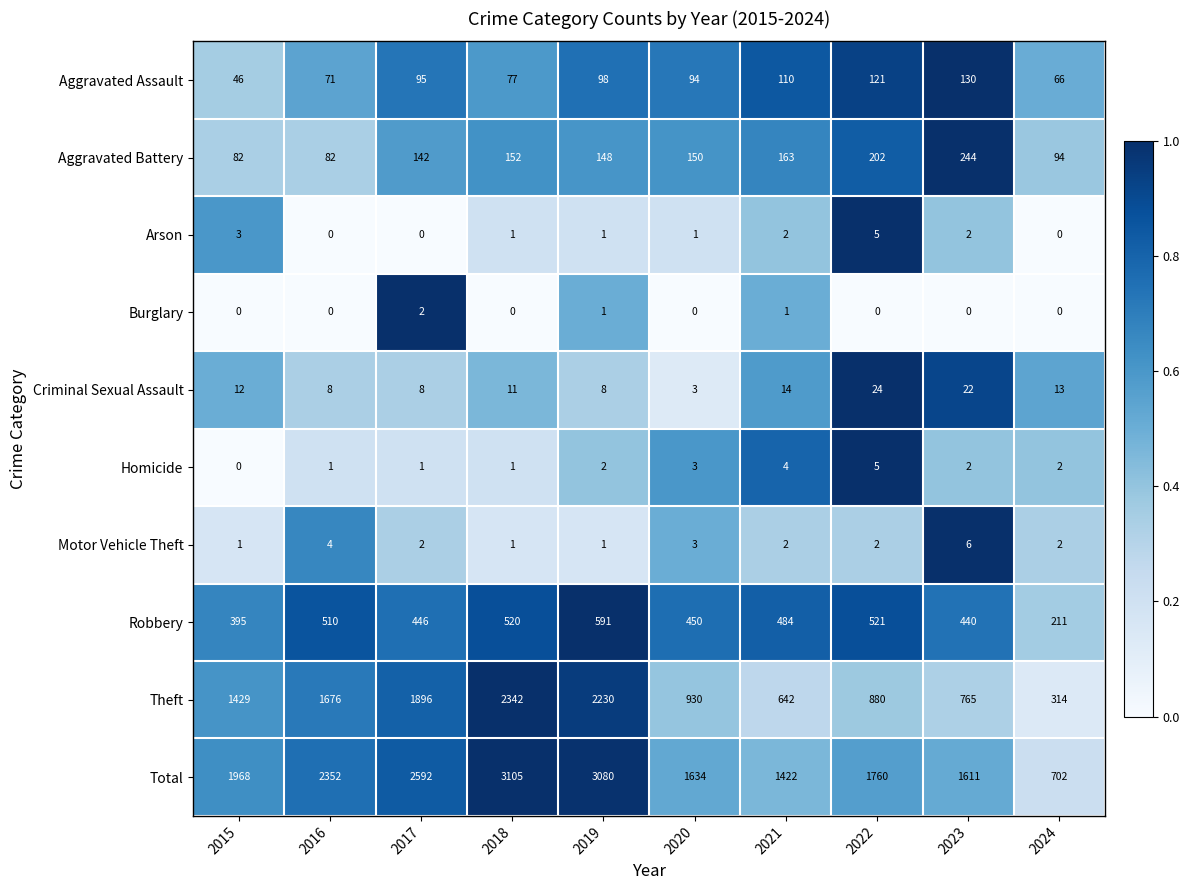

What is the lowest value of the Total series?

702